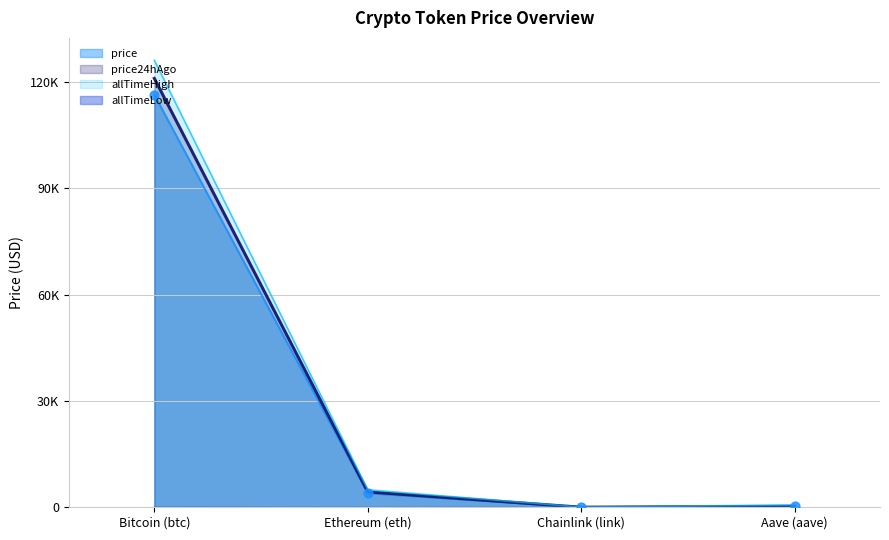

Which series has the largest total across all categories?

allTimeHigh